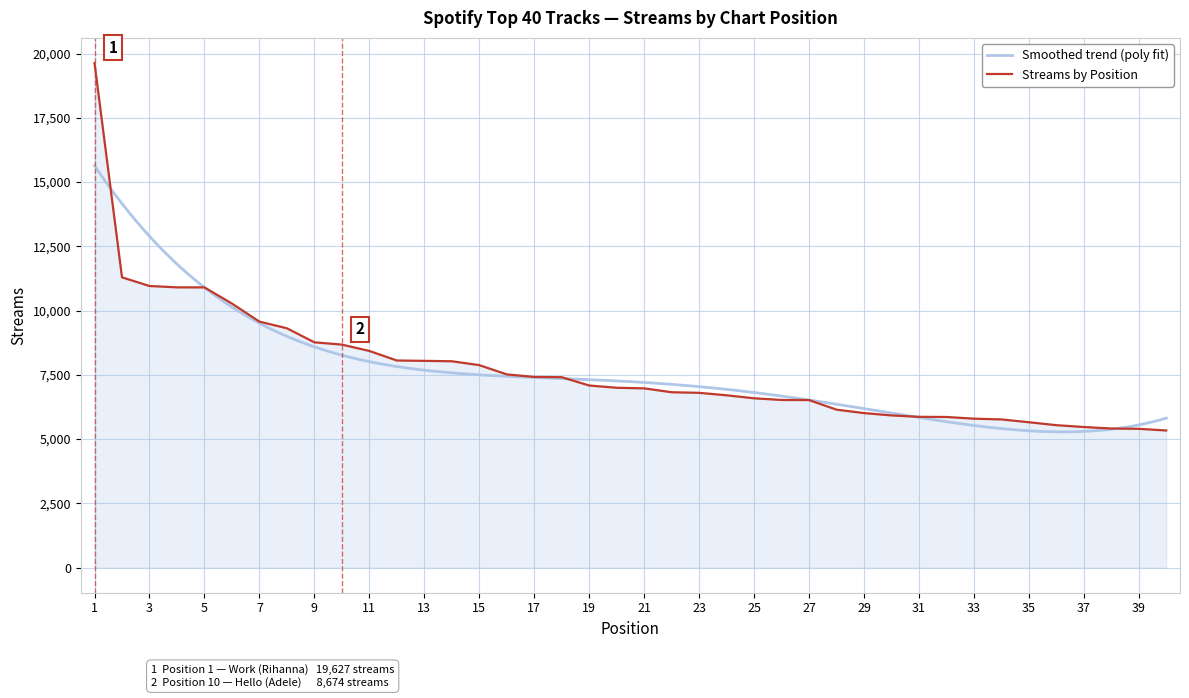

What is the sum of the values at 9 and 30?

14680